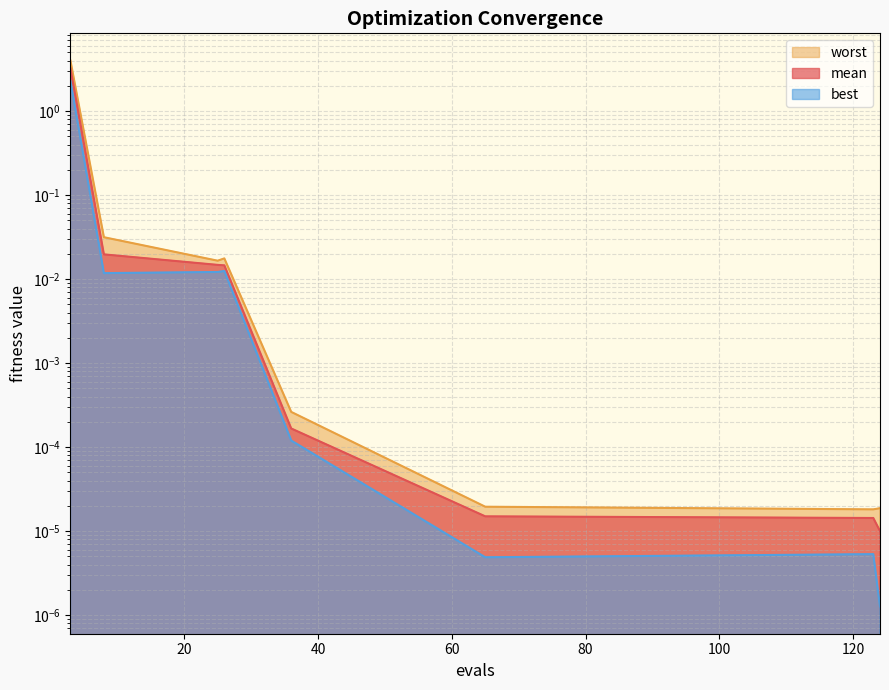

List the series in order of their peak value, highest first.

worst, mean, best